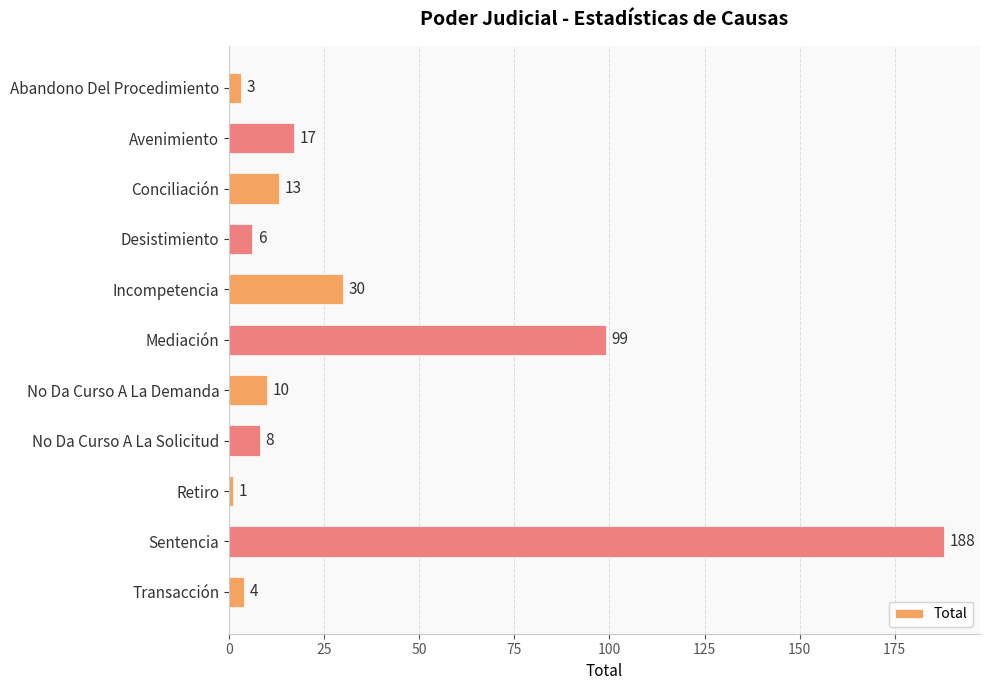

List the labels in order of value, largest first.

Sentencia, Mediación, Incompetencia, Avenimiento, Conciliación, No Da Curso A La Demanda, No Da Curso A La Solicitud, Desistimiento, Transacción, Abandono Del Procedimiento, Retiro